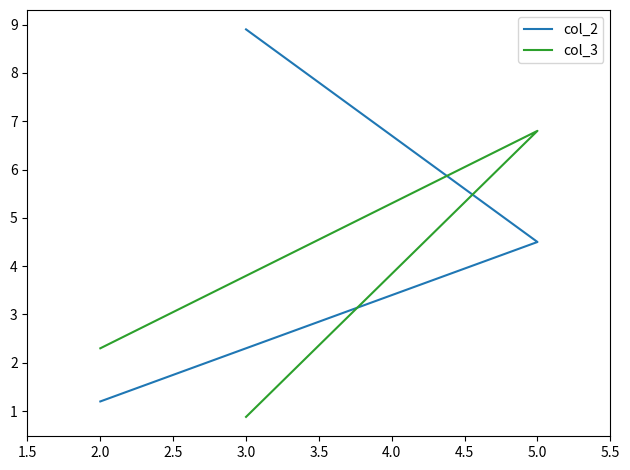

Which has a higher value, 3.0 or 2.0?

3.0